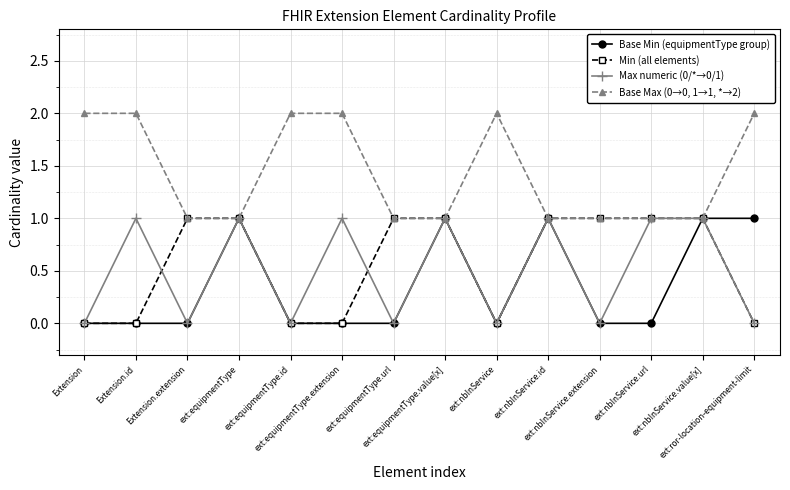

Which series has the largest total across all categories?

Base Max (0→0, 1→1, *→2)